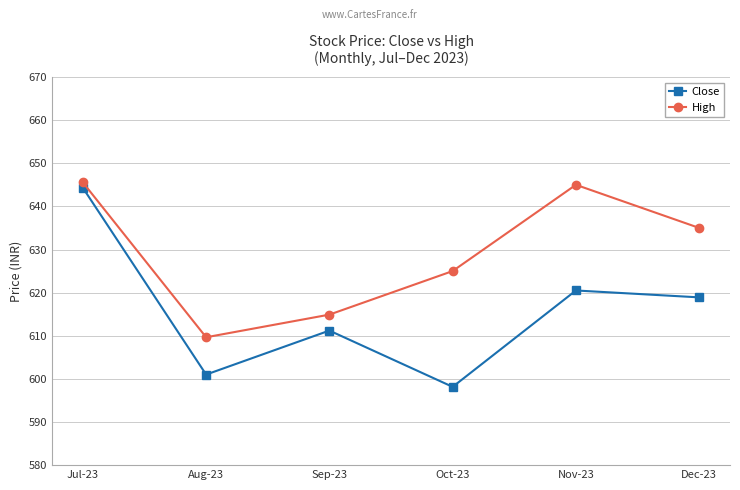

Is it true that Close equals 611.2 at Sep-23?

True